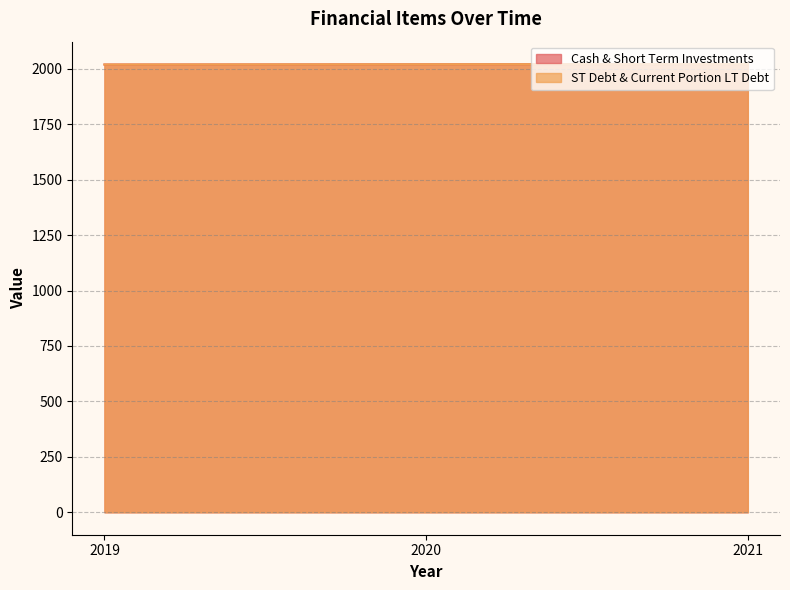

How many values in the ST Debt & Current Portion LT Debt series exceed 2020?

1